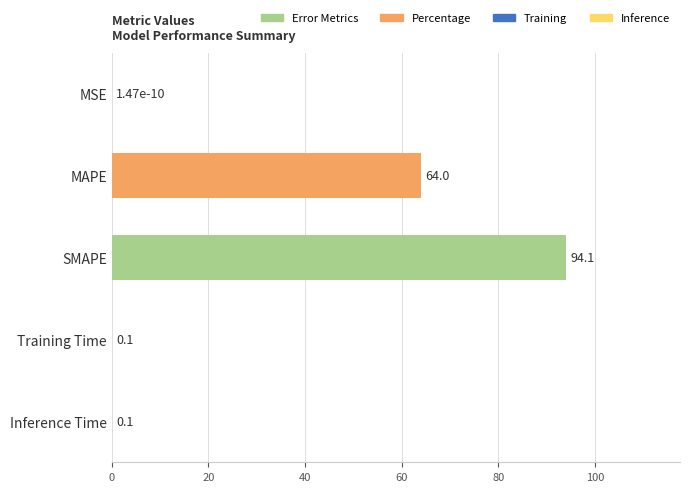

Which category has the highest value across all series?

SMAPE